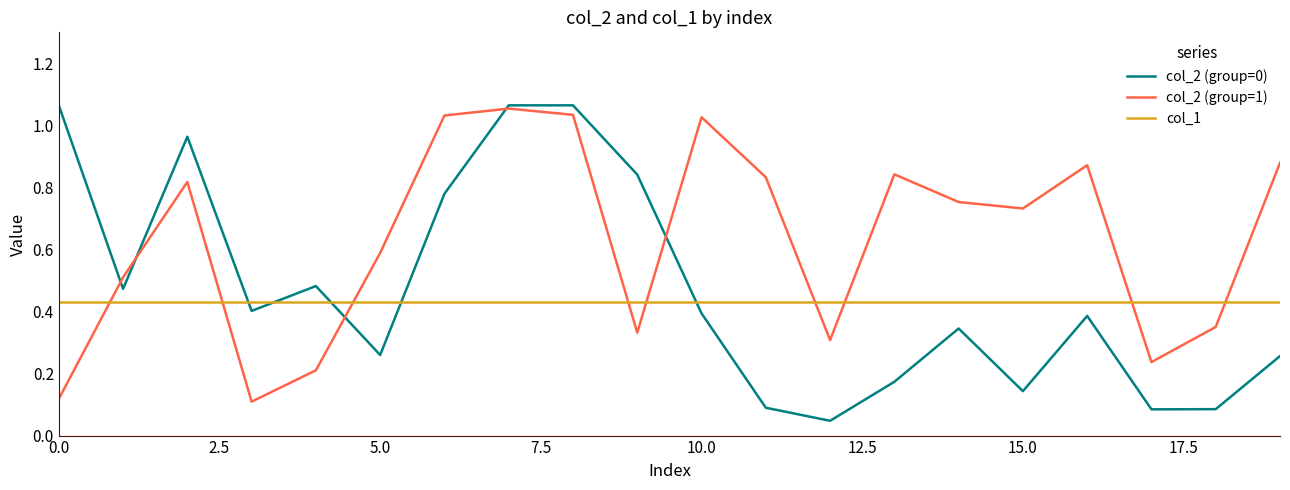

After their last crossing, which series has the higher values: col_1 or col_2 (group=0)?

col_1